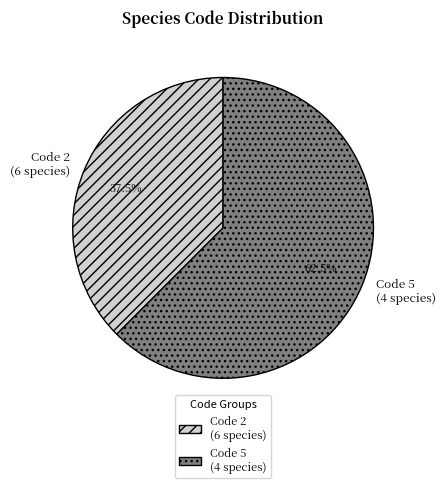

Combined, do Code 5 (4 species) and Code 2 (6 species) account for over 50%?

Yes